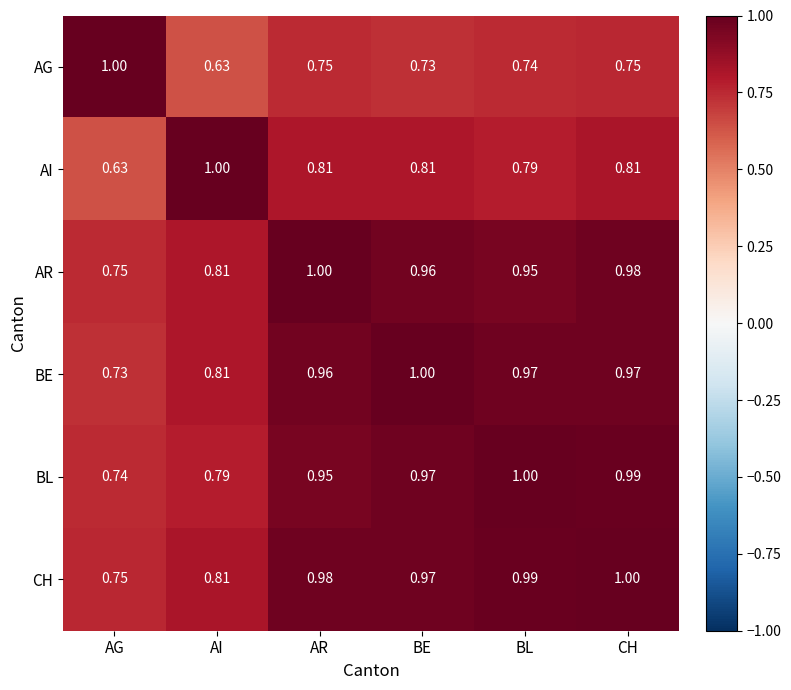

Where is BE nearest to the value 0?

AG